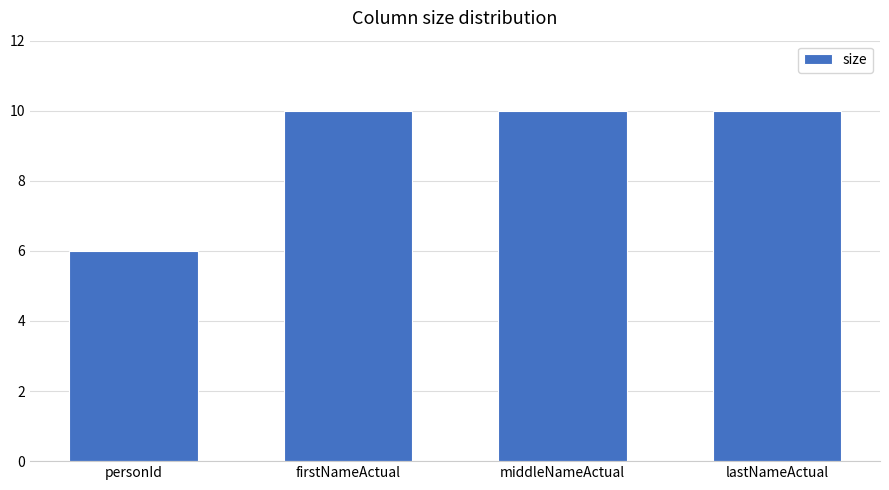

Which has a higher value, personId or firstNameActual?

firstNameActual